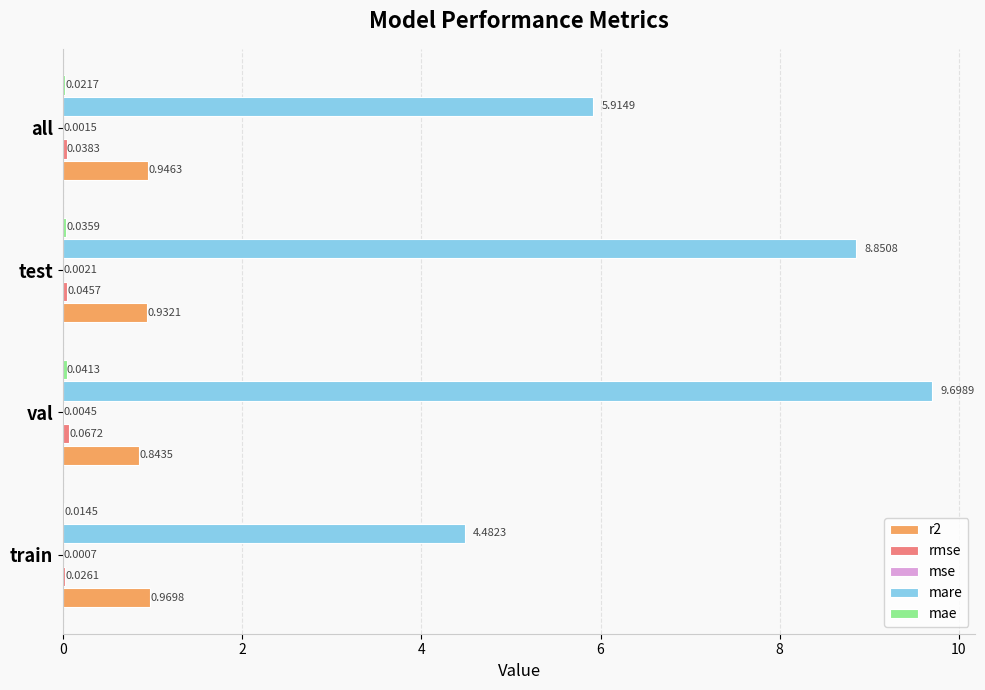

What is the sum of the r2 values at val and test?

1.8